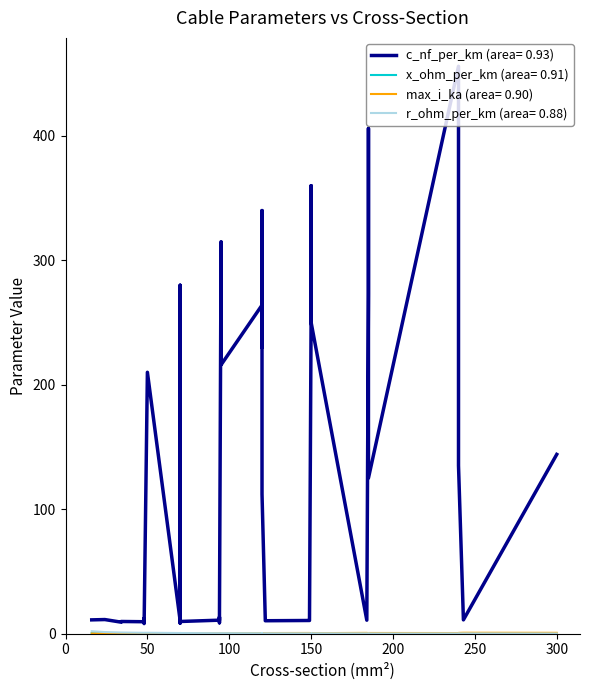

How many values in the c_nf_per_km series exceed 13?

20